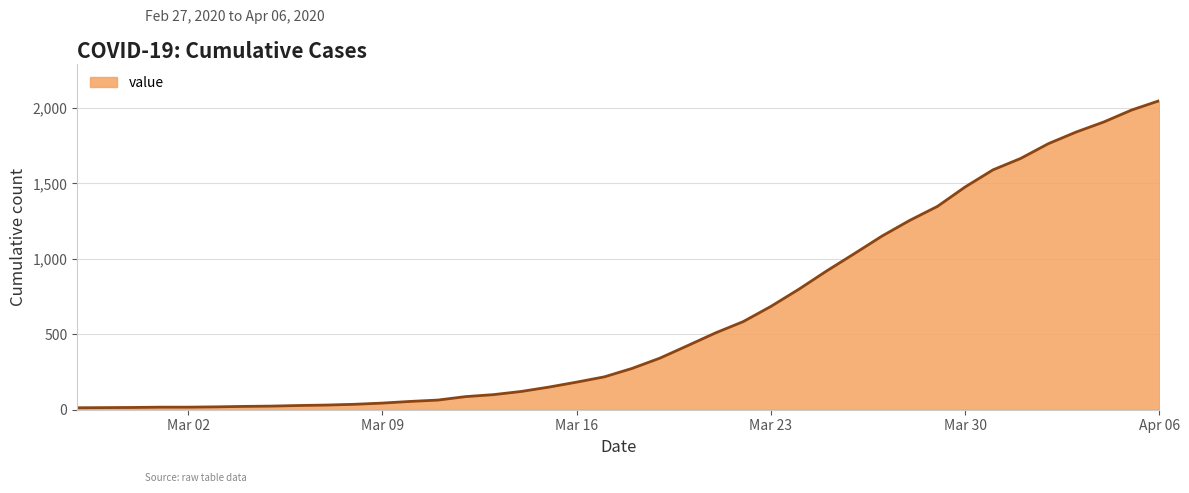

What is the difference between the maximum and minimum values?

2036